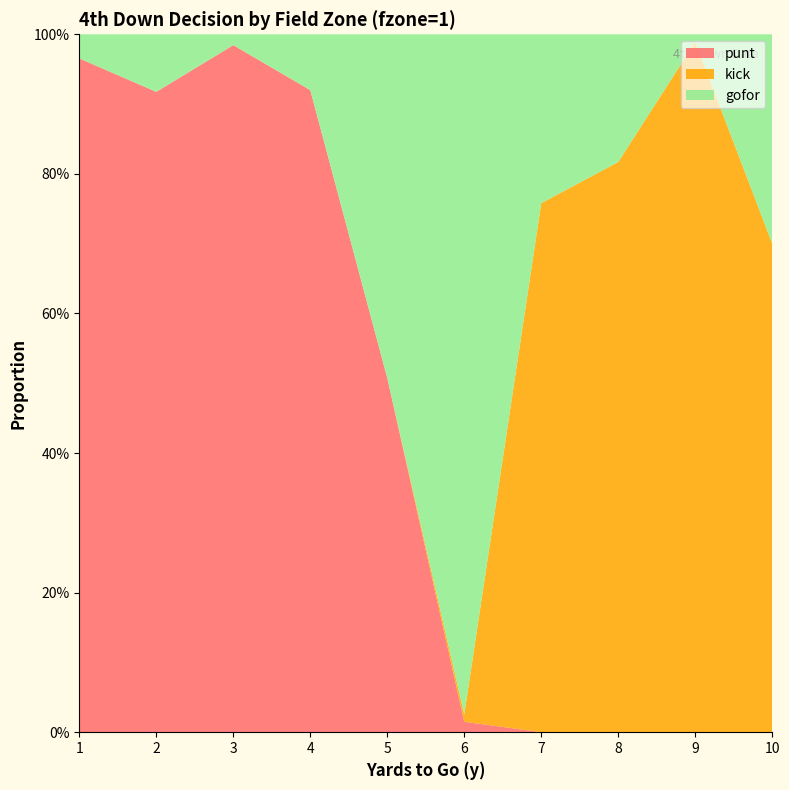

Reading left to right, list all the values displayed in this chart.

punt: 1=1.0	2=0.9	3=1.0	4=0.9	5=0.5	6=0.0	7=0.0	8=0.0	9=0.0	10=0.0
kick: 1=0.0	2=0.0	3=0.0	4=0.0	5=0.0	6=0.0	7=0.8	8=0.8	9=1.0	10=0.7
gofor: 1=0.0	2=0.1	3=0.0	4=0.1	5=0.5	6=1.0	7=0.2	8=0.2	9=0.0	10=0.3